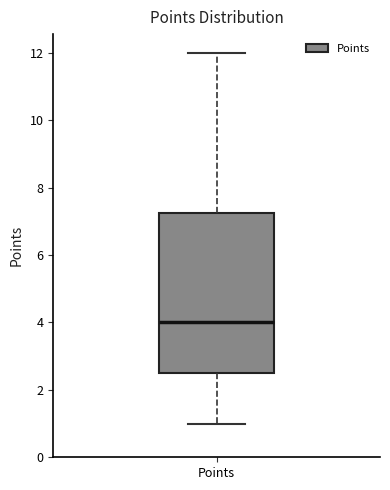

Where is the upper edge of the box for Points on the y-axis? The values are not printed on the chart, so give them approximately, as read against the axis.

7.2